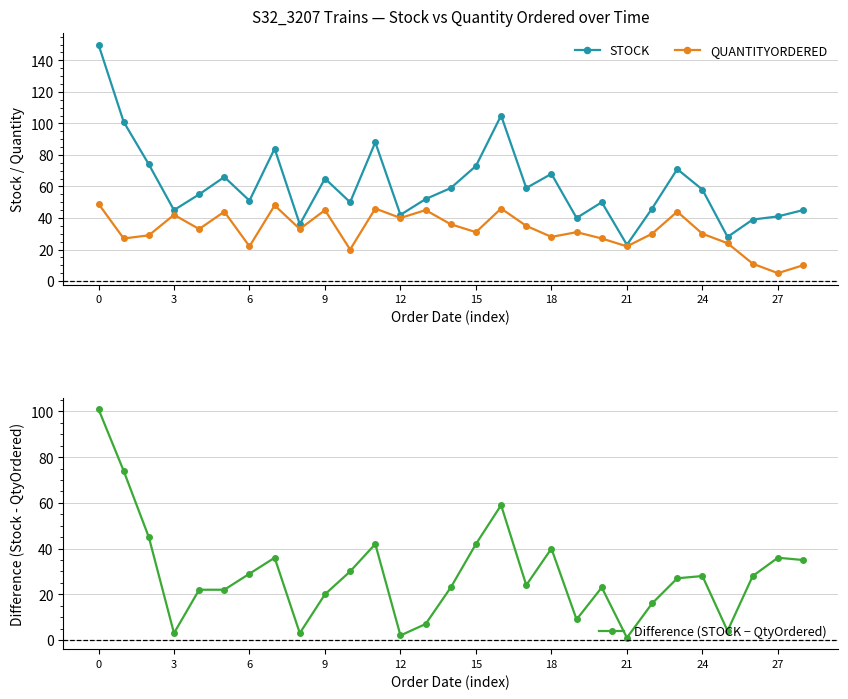

At which category does Difference (STOCK − QtyOrdered) reach its first local valley?

3